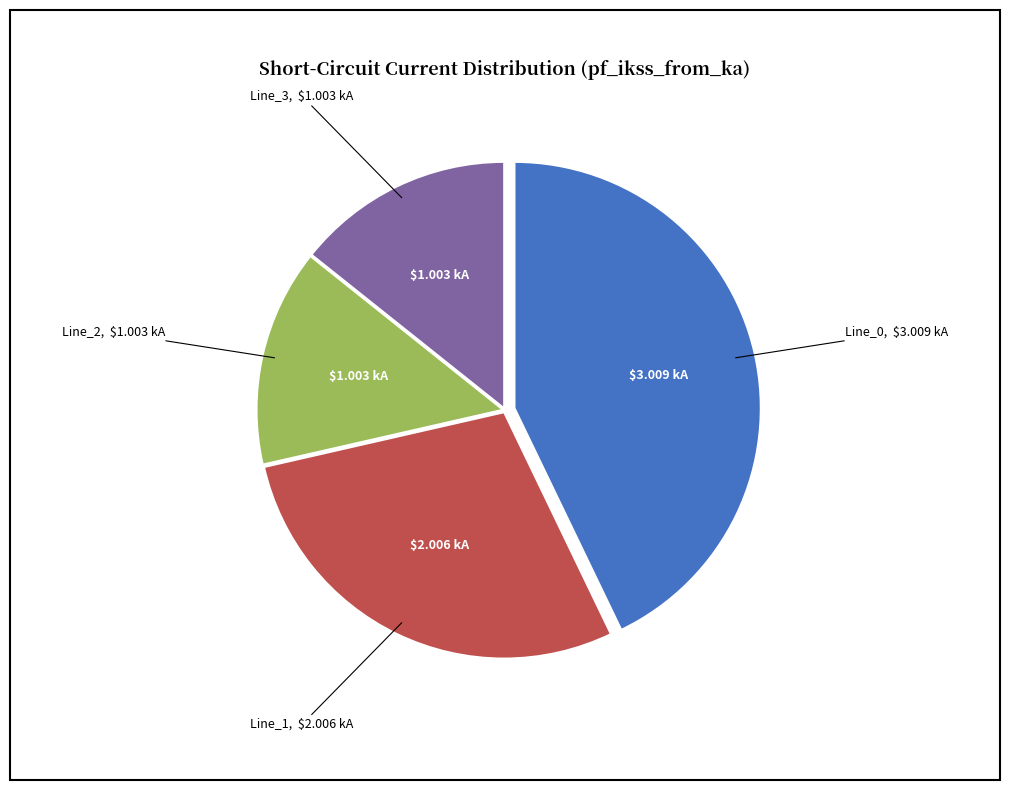

Is there any slice that represents more than half of the pie?

No